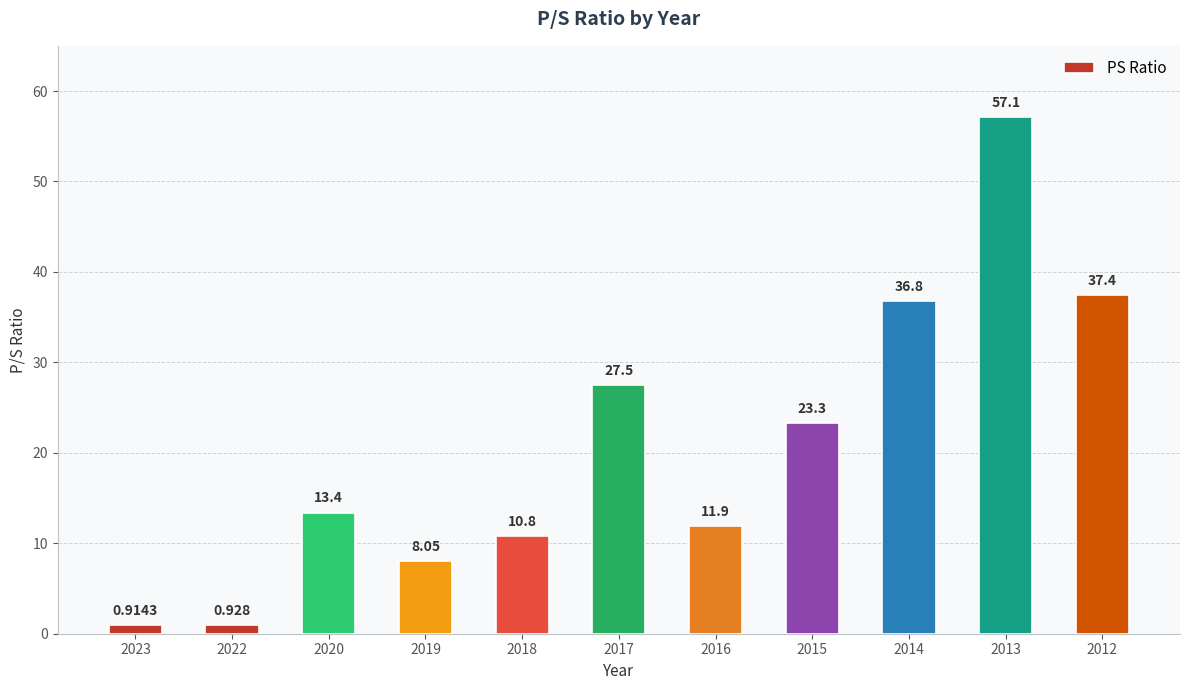

What is the difference between the values at 2013 and 2023?

56.2